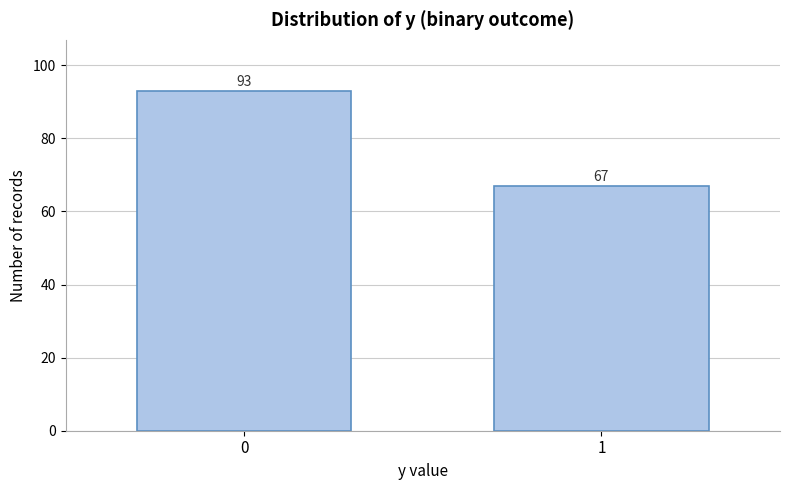

Reading left to right, extract all data points from this chart.

93	67